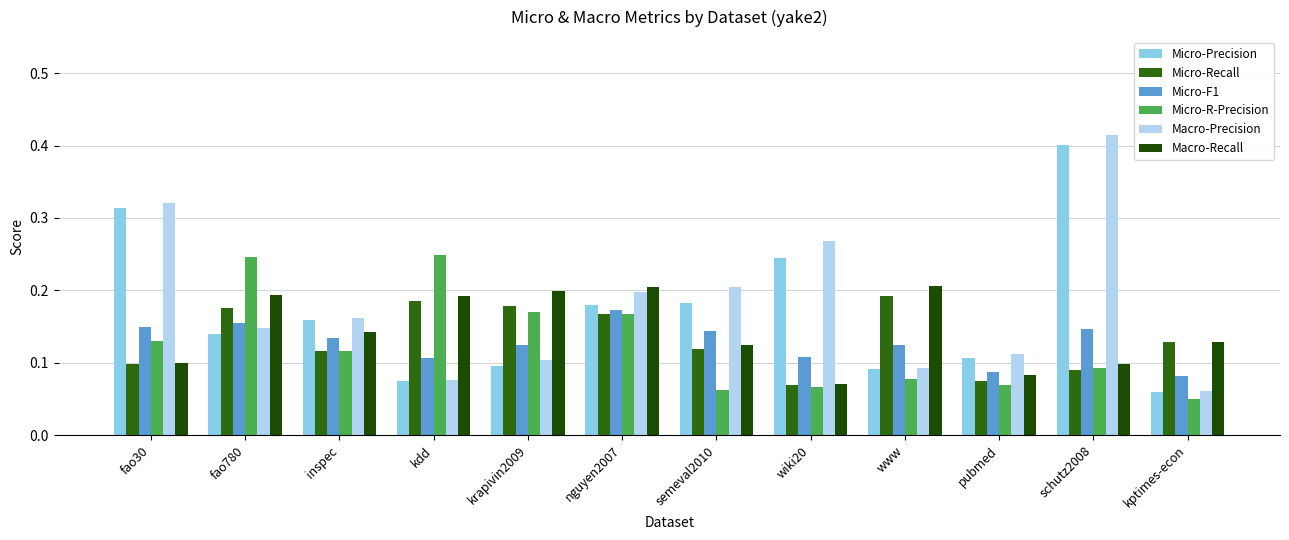

What position from the right is nguyen2007?

7